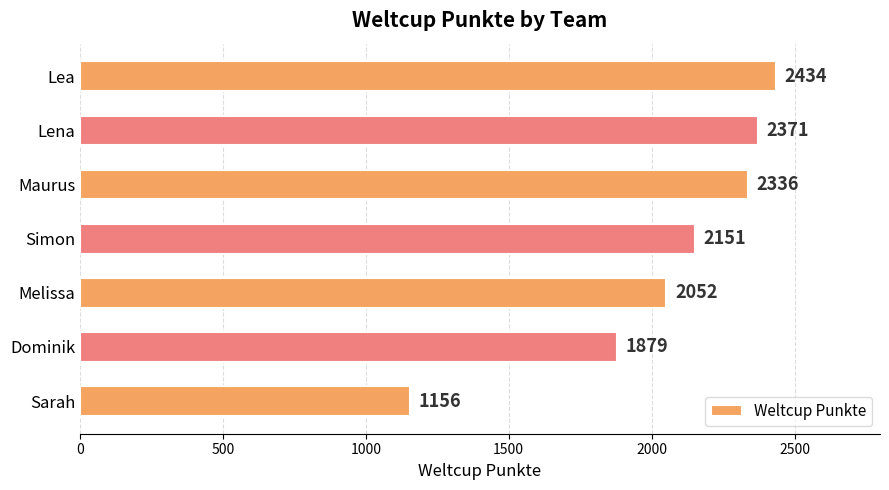

Rank the categories by value from lowest to highest.

Sarah, Dominik, Melissa, Simon, Maurus, Lena, Lea